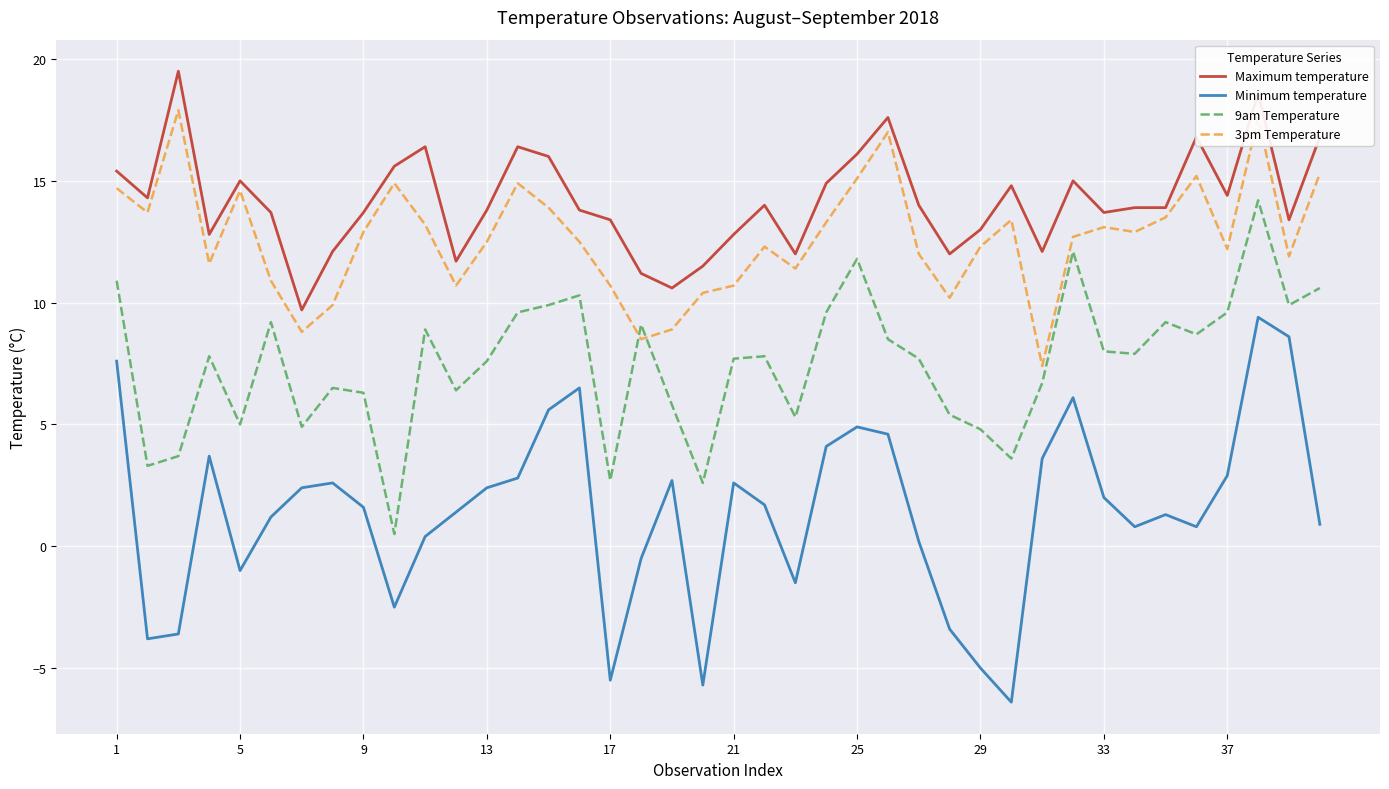

Does the chart have visible grid lines?

Yes